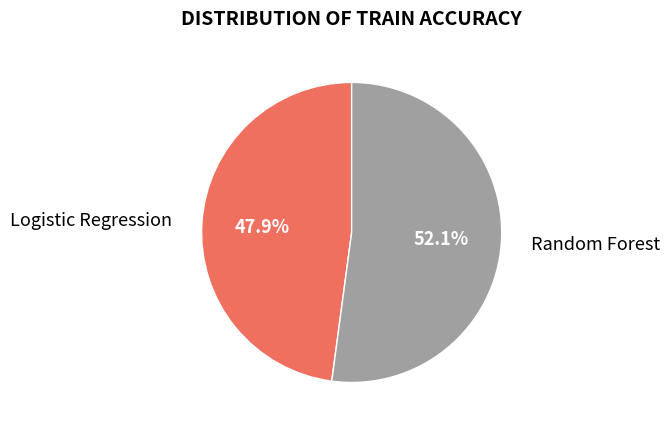

To the nearest percent, what percentage of the pie is Logistic Regression?

48%